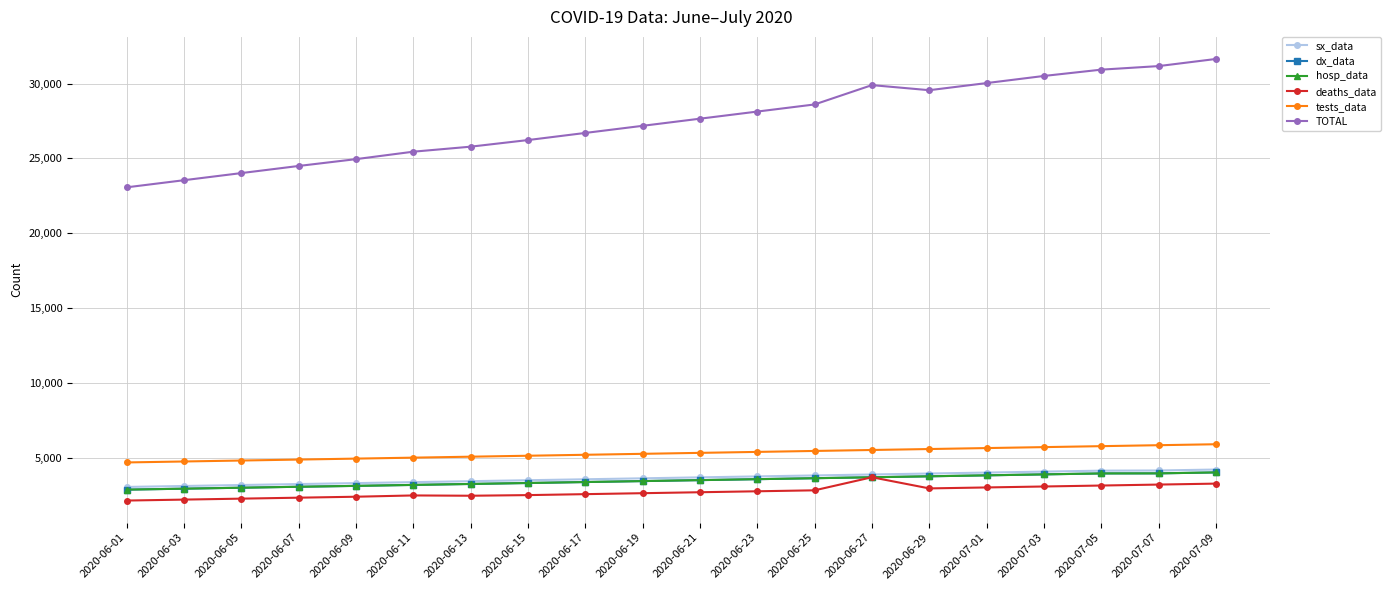

Does the chart have visible grid lines?

Yes